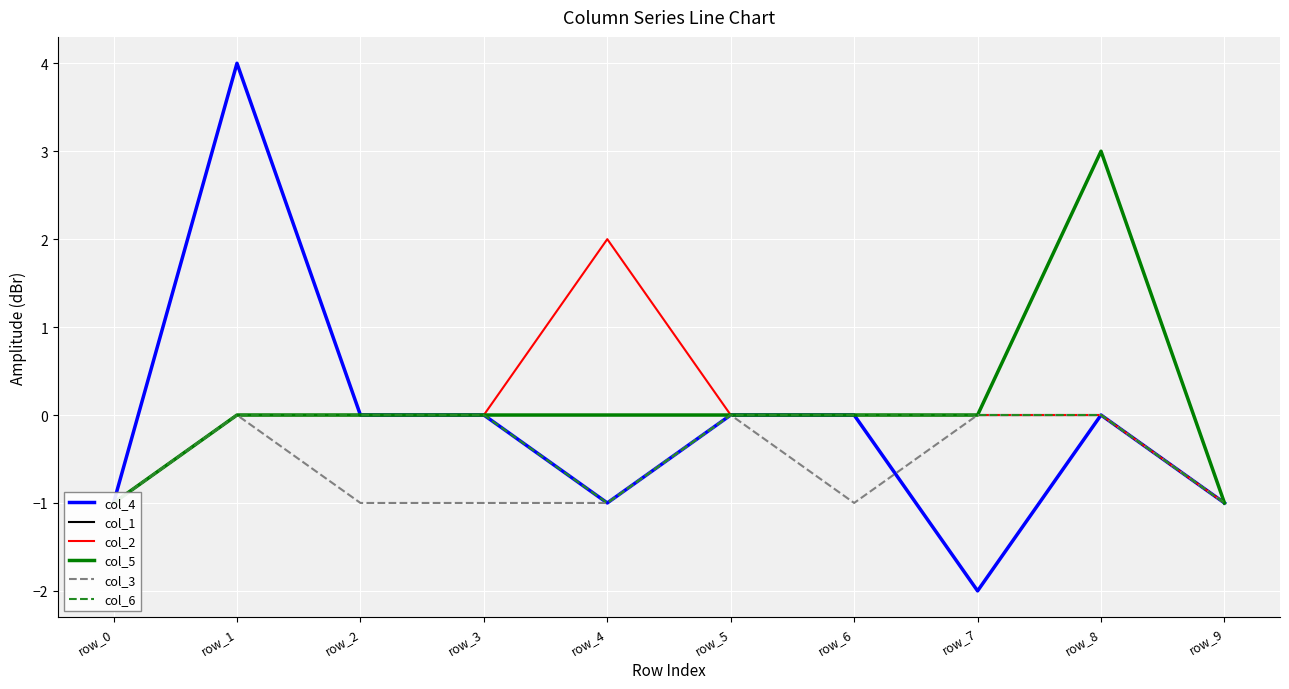

Is this an area chart (filled region under the line)?

No